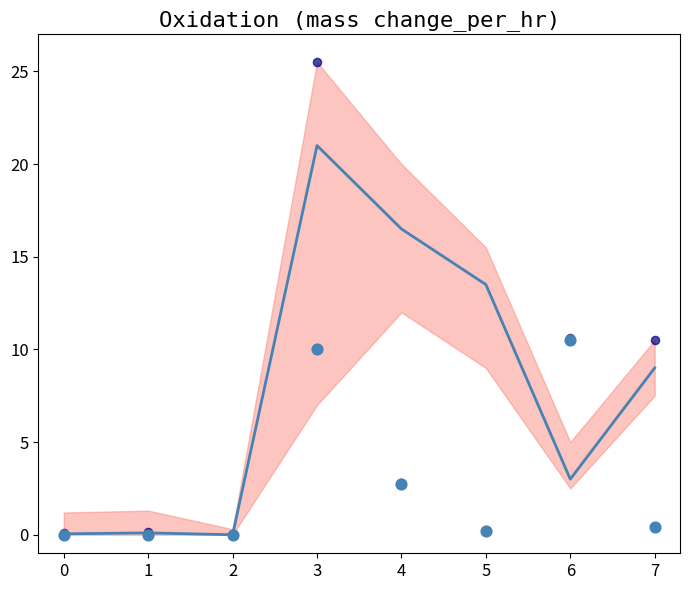

What is the total value across all series at 1?

0.2